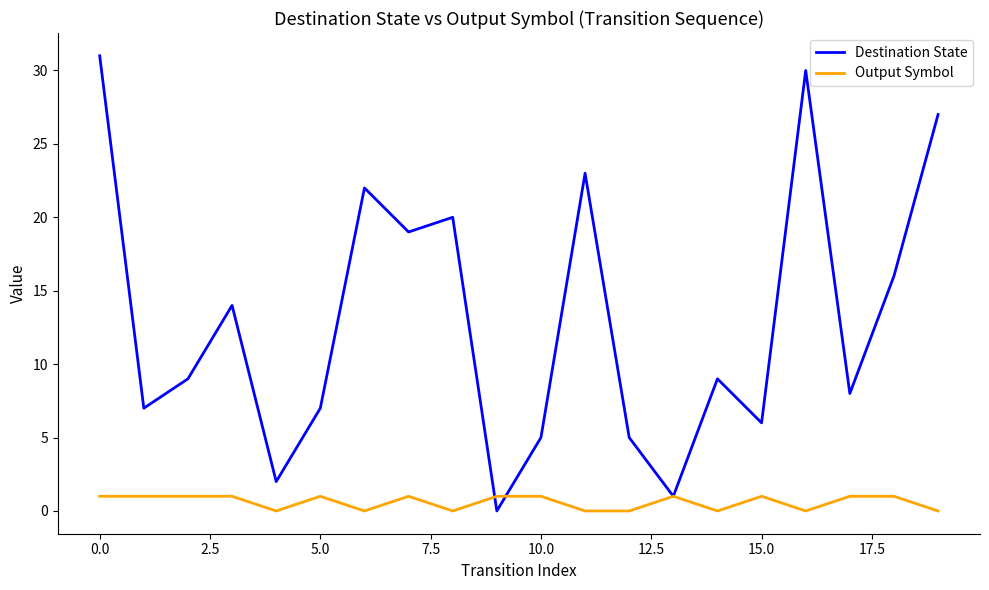

Which series has the largest total across all categories?

Destination State